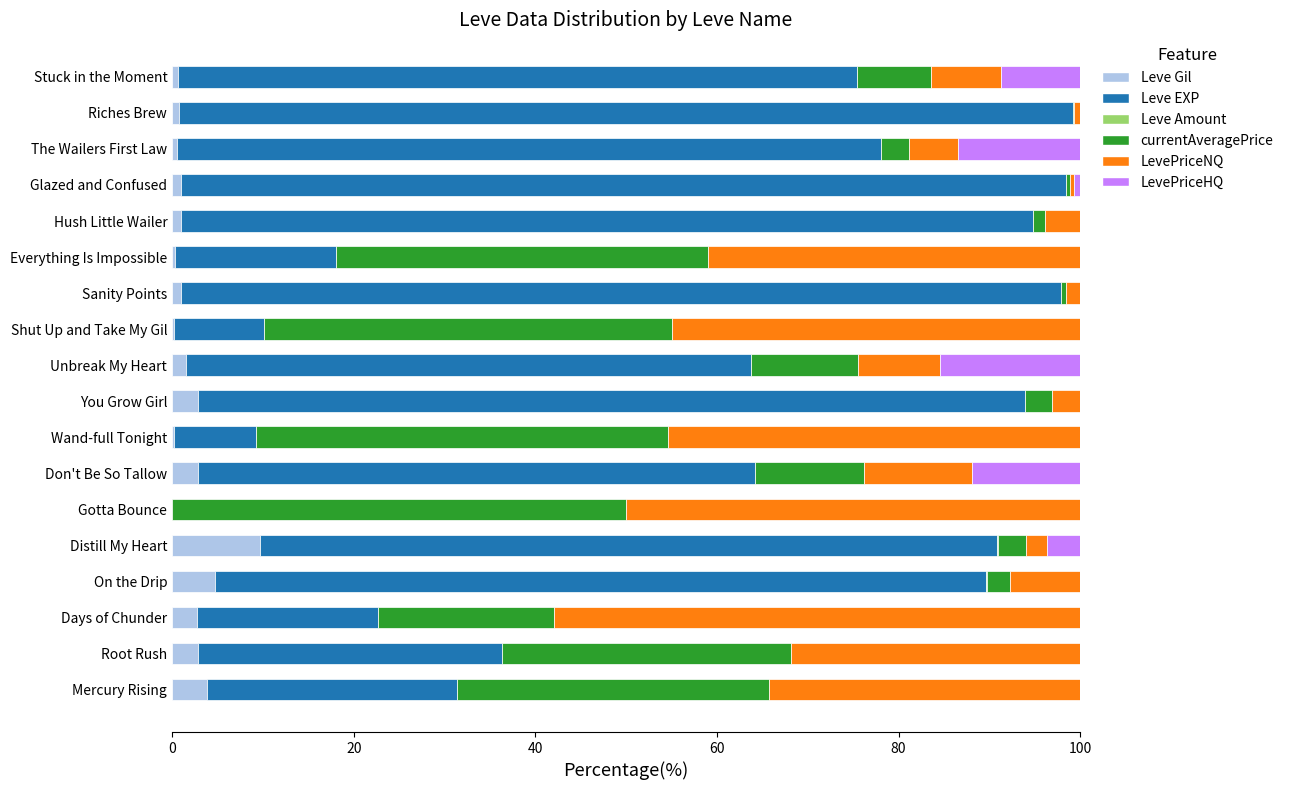

At which label does Leve Gil reach its peak?

Distill My Heart